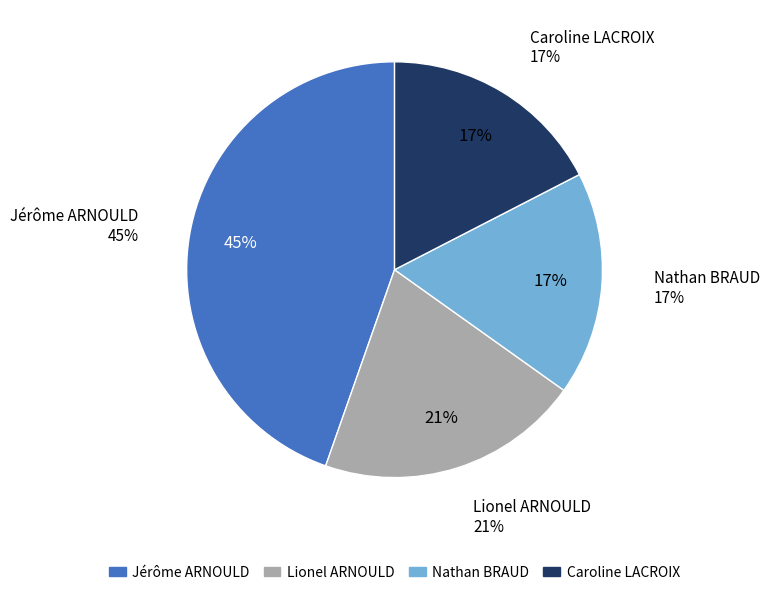

Which has a higher value, Nathan BRAUD or Caroline LACROIX?

Caroline LACROIX